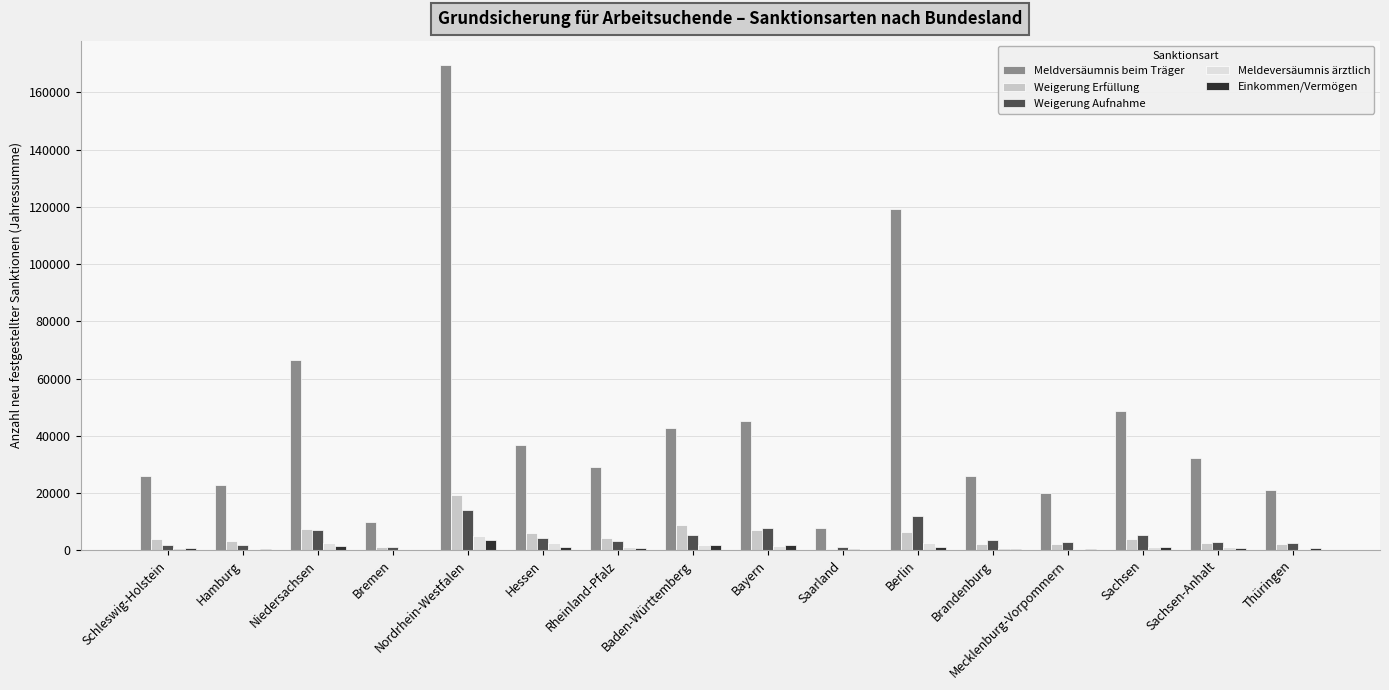

Which label corresponds to the largest value in the chart?

Nordrhein-Westfalen